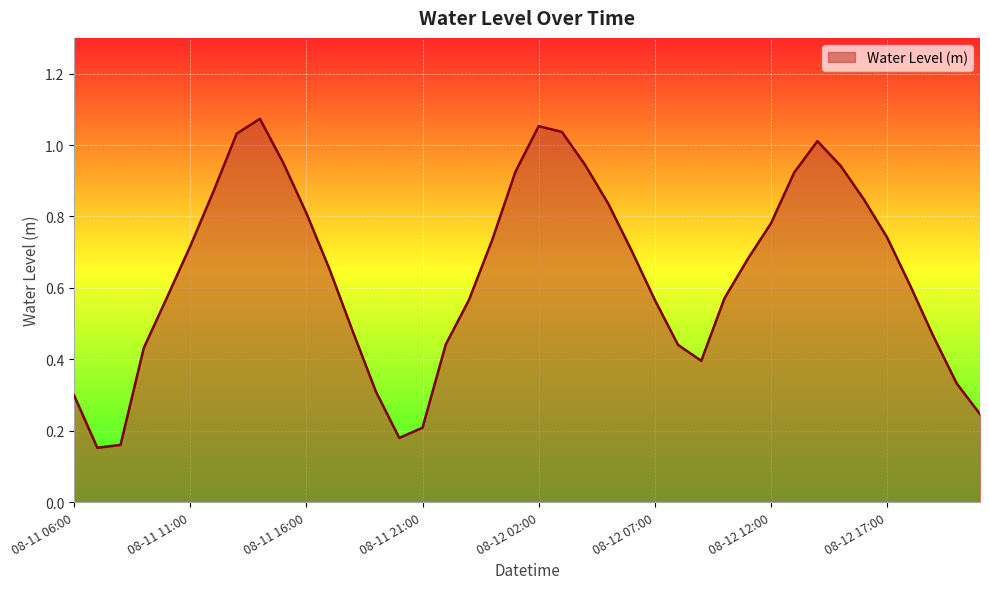

How many lines are shown in the chart?

1